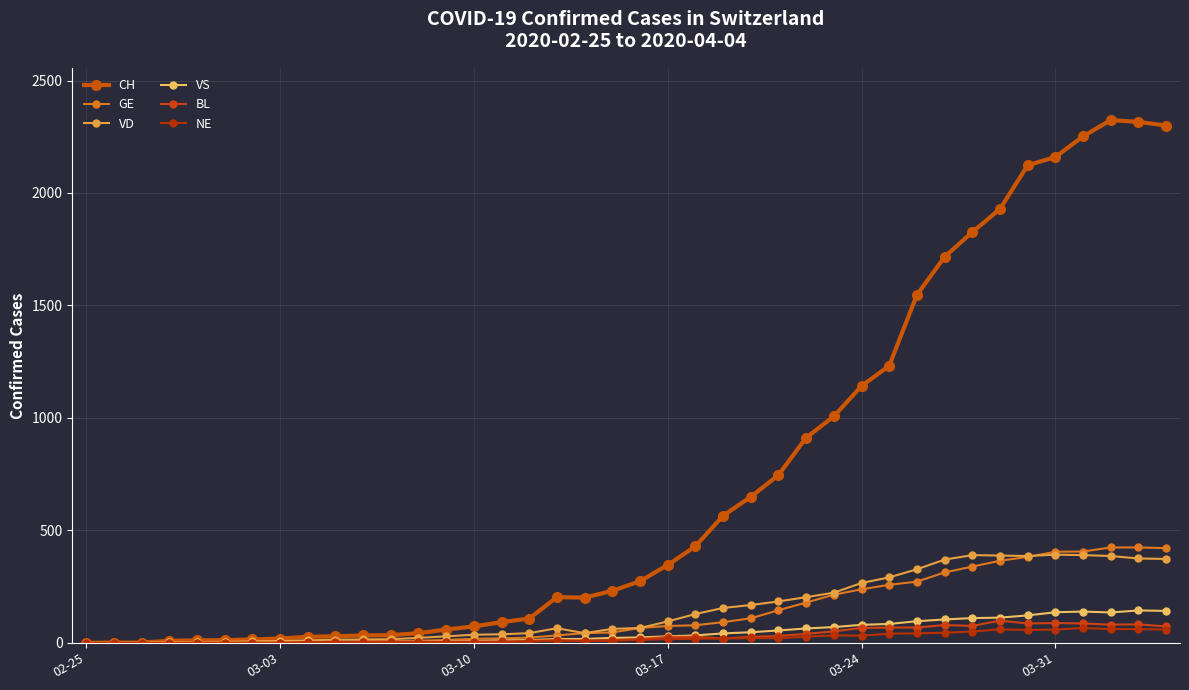

What is the value of the VD point at the 11th from the left?

15